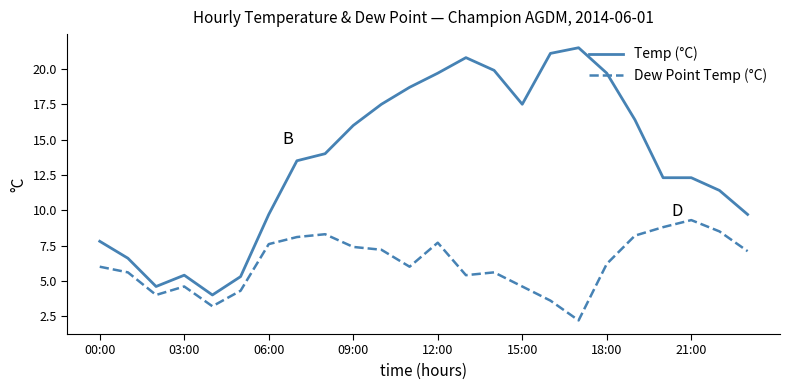

Which series has the largest range (max minus min)?

Temp (°C)